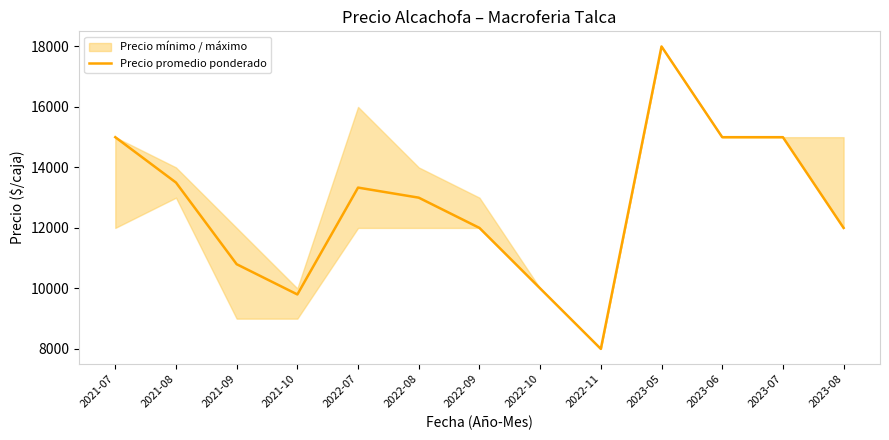

How many lines are shown in the chart?

1